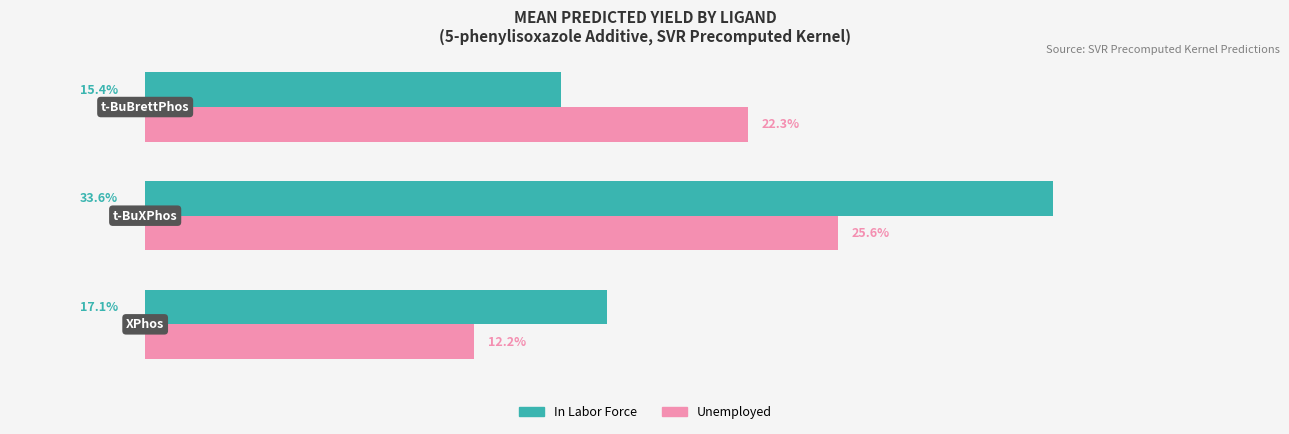

List the series in order of their overall mean, highest first.

In Labor Force, Unemployed